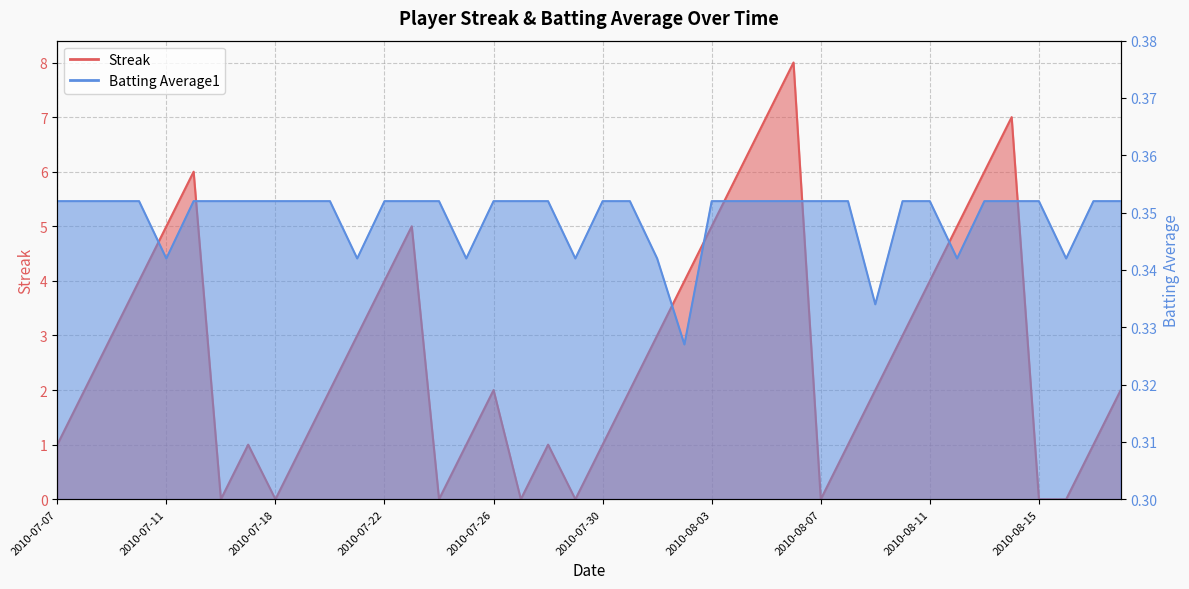

True or false: Streak has a value of 3.5 at 2010-07-20.

False